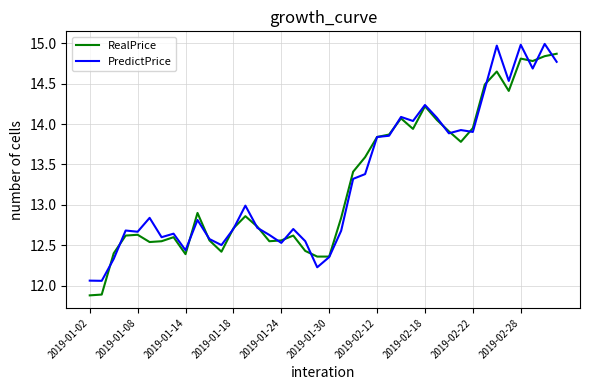

In PredictPrice, how many points are lower than both neighbors (excluding endpoints)?

12